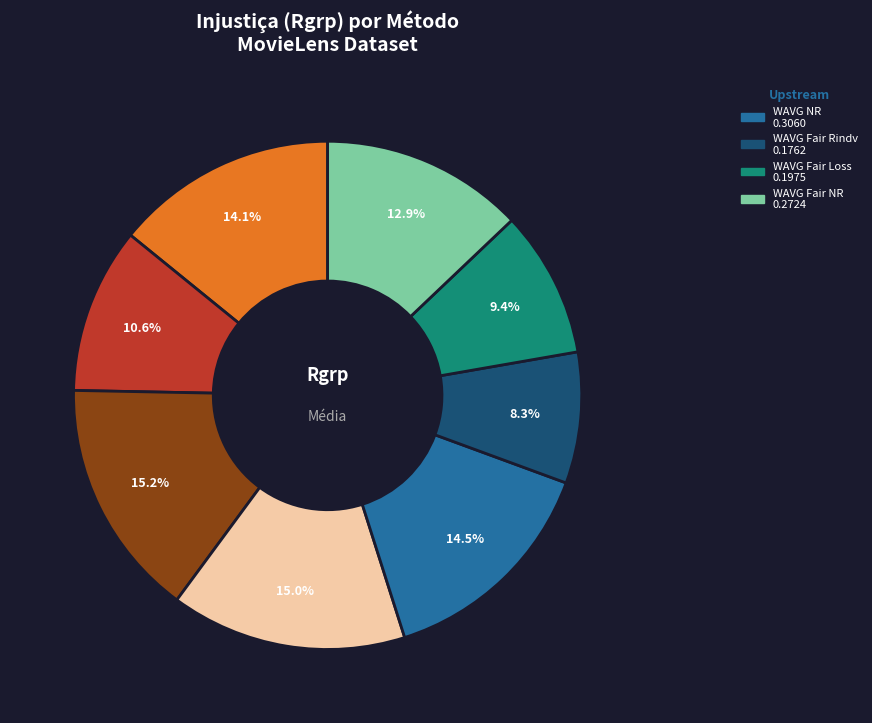

Is there any slice that represents more than half of the pie?

No